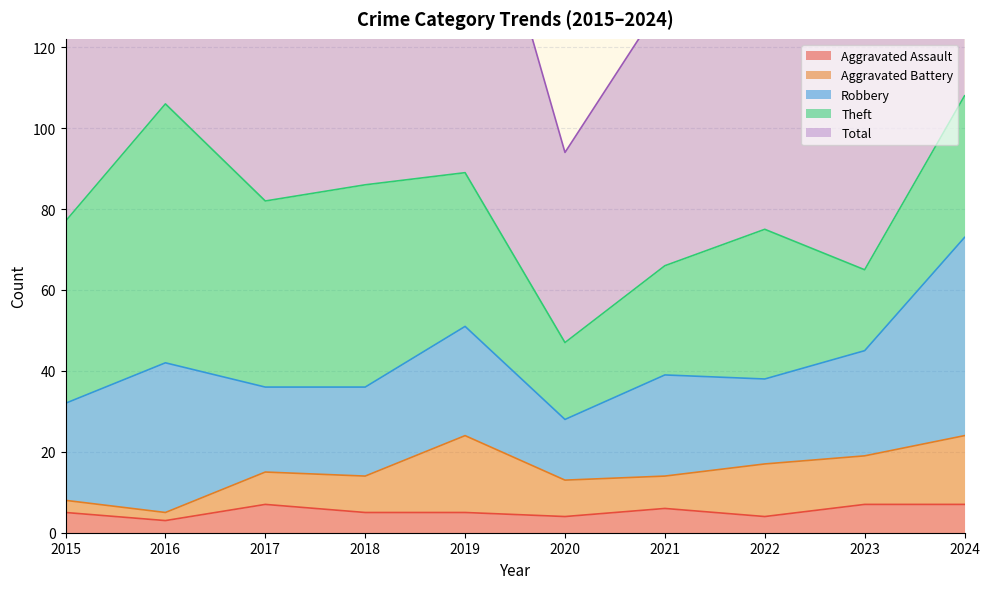

What is the difference between the maximum and minimum values in the Aggravated Battery series?

17